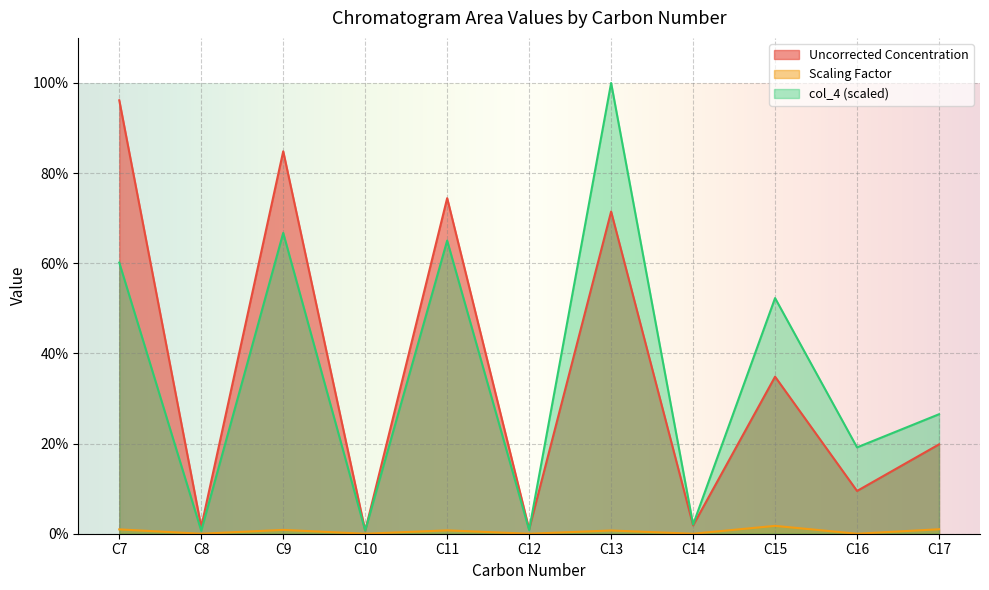

What is the value of the col_4 point at the 8th from the left?

2.0